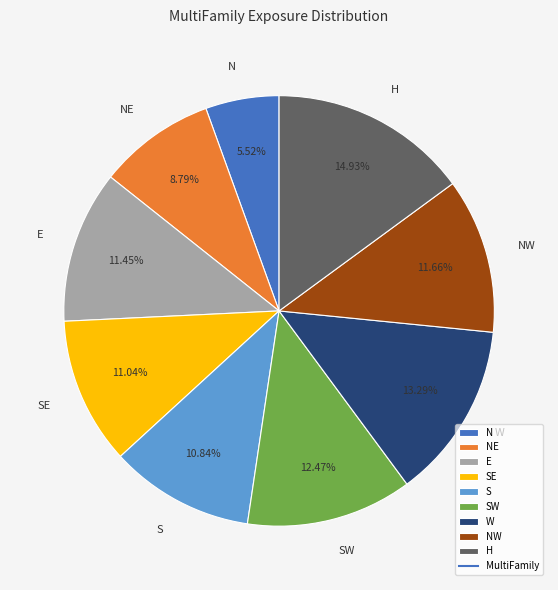

To the nearest percent, what is the difference between the largest and smallest slice percentages?

9%